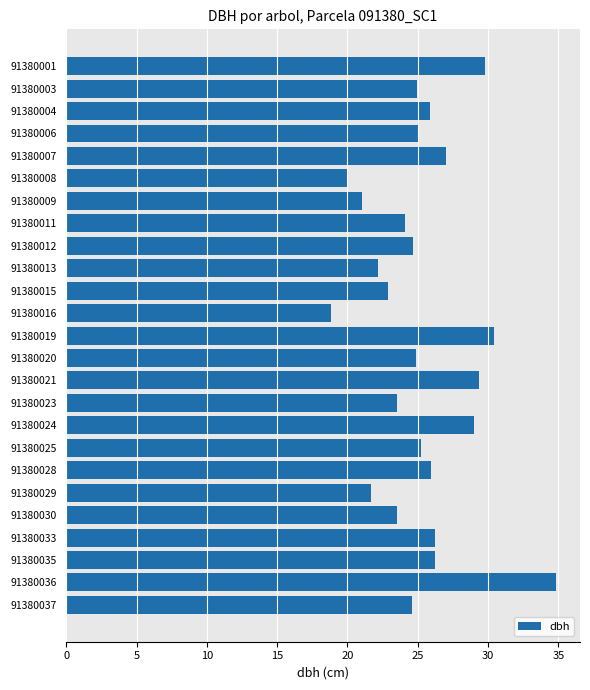

What is the ratio of the value at 91380036 to the value at 91380007?

1.3